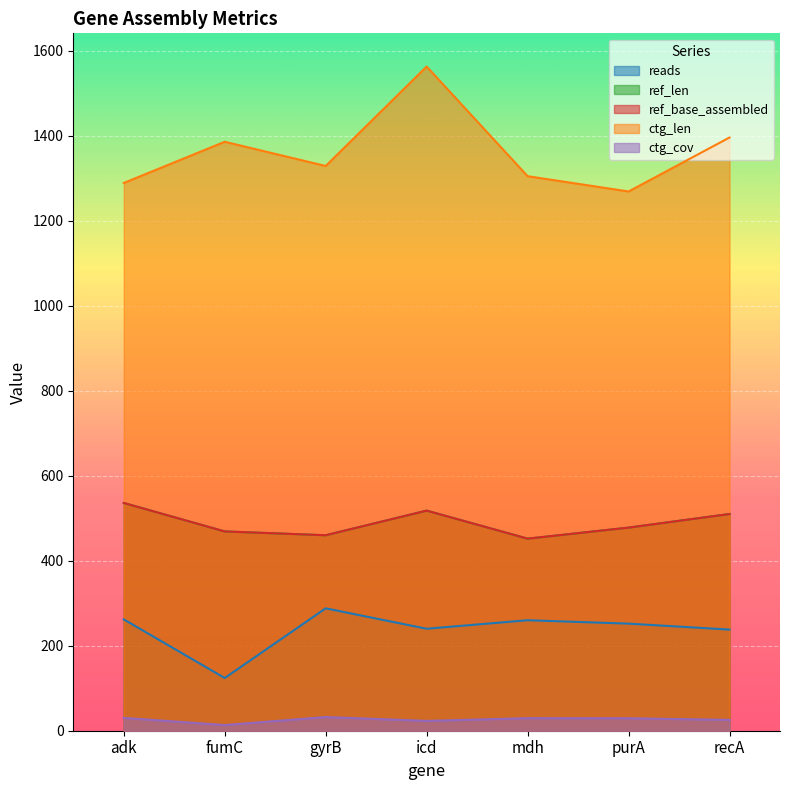

True or false: ref_len and reads cross at least once.

False